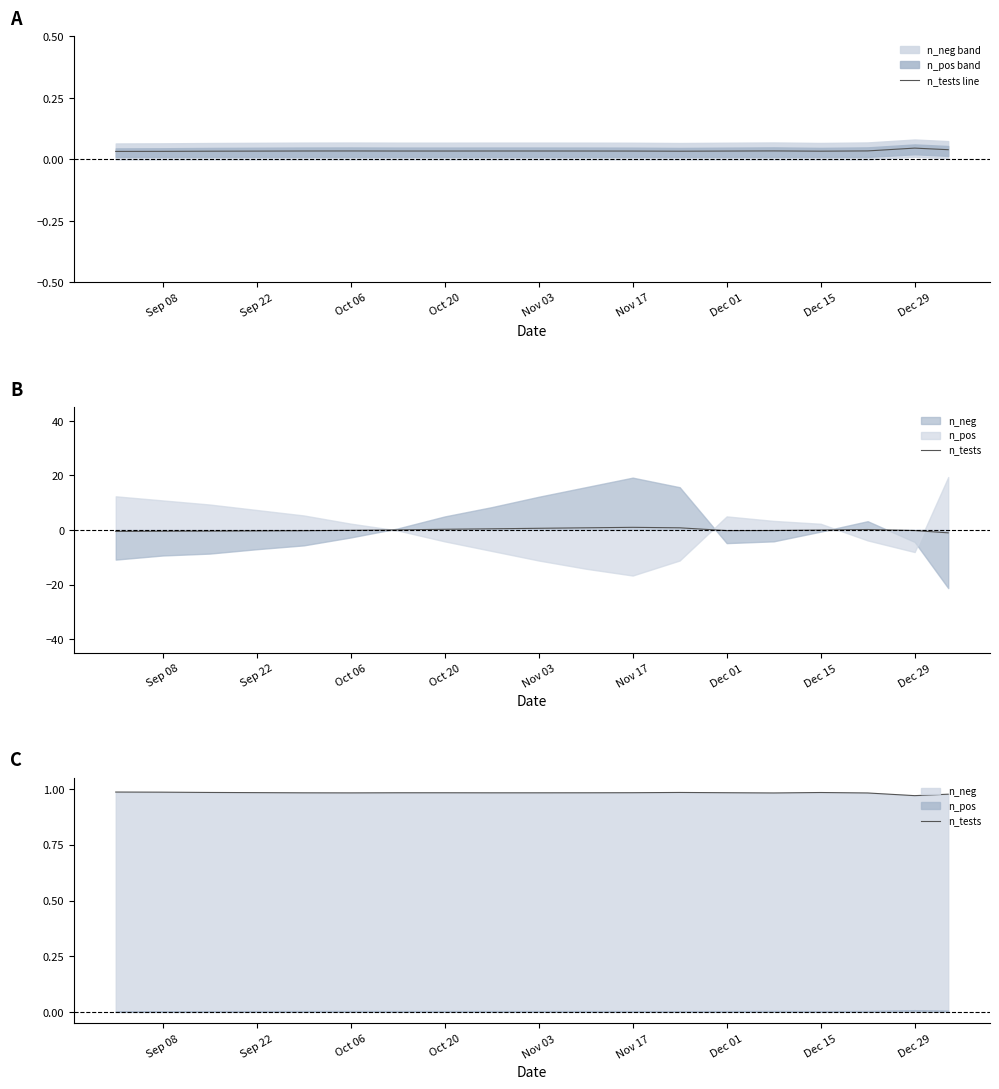

Which series has the largest total across all categories?

n_tests